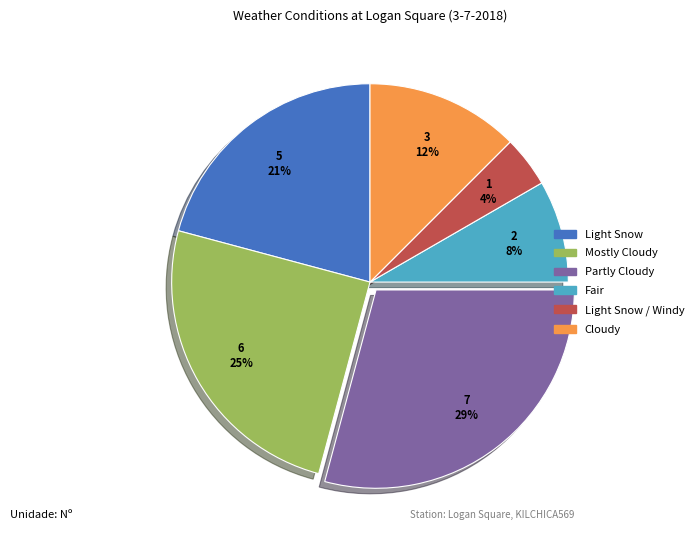

To the nearest percent, what is the average slice percentage?

17%